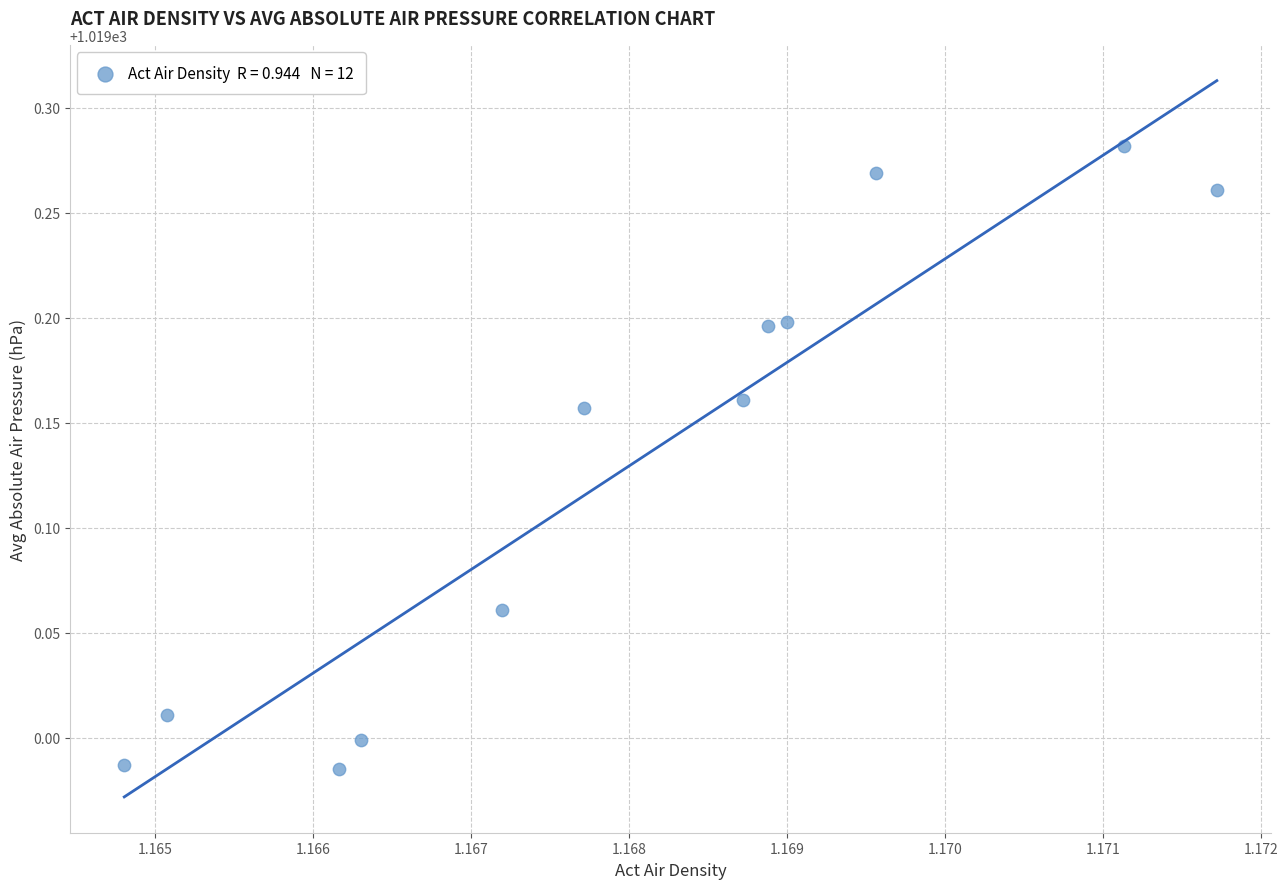

What is the range of Y values (max minus min)?

0.3